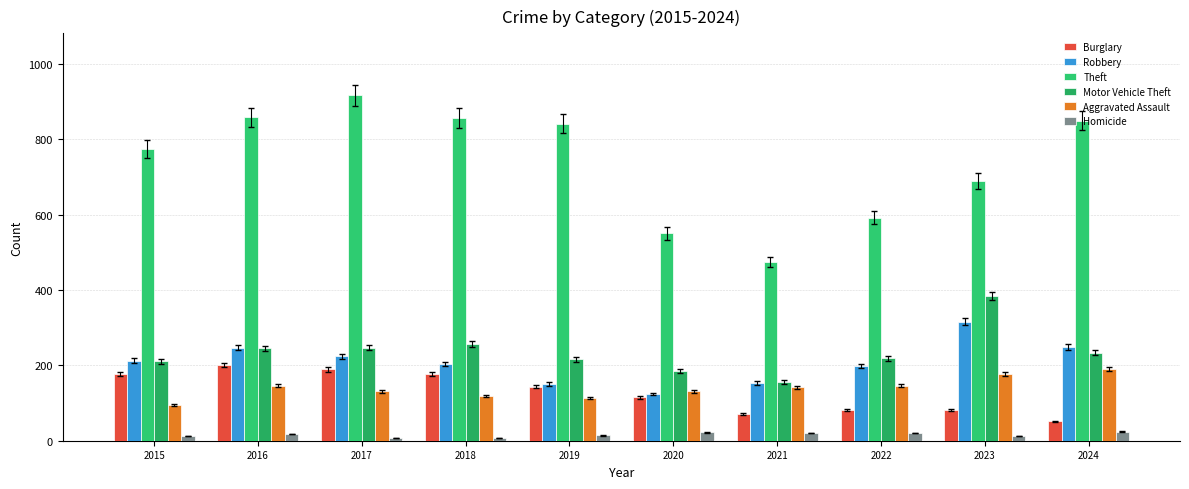

How many series are shown in this chart?

6